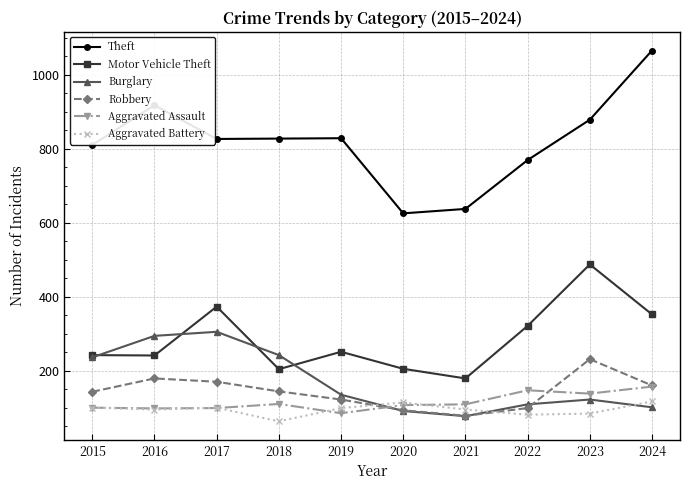

What value does the Motor Vehicle Theft series have at 2016, to the nearest 10?

240